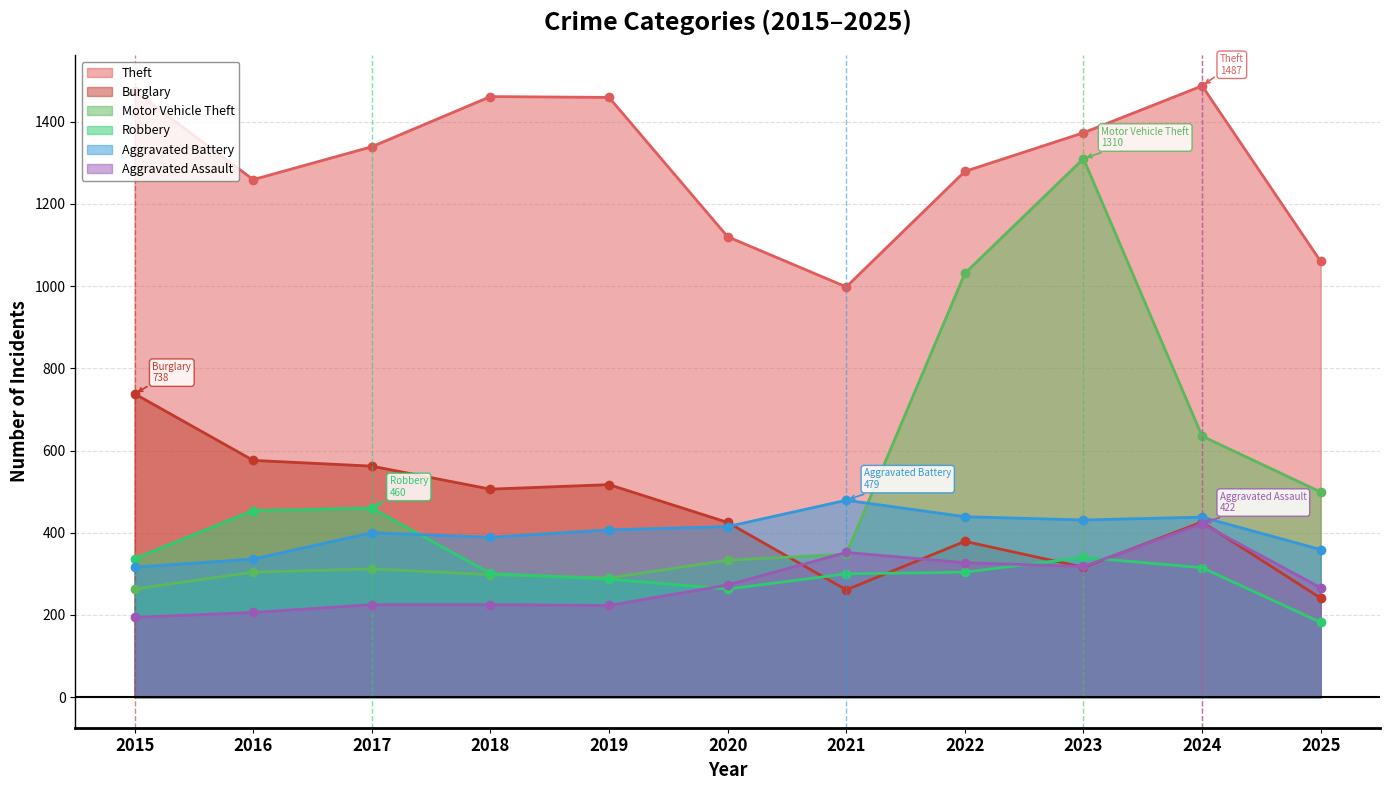

What are all the series names shown in the legend?

Theft, Burglary, Motor Vehicle Theft, Robbery, Aggravated Battery, Aggravated Assault